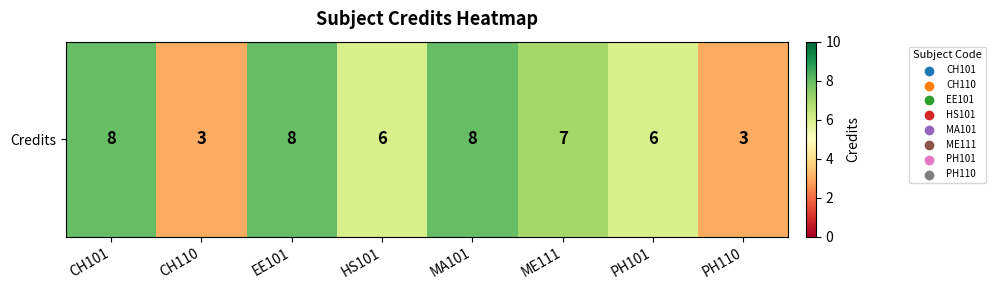

What is the greatest value displayed?

8